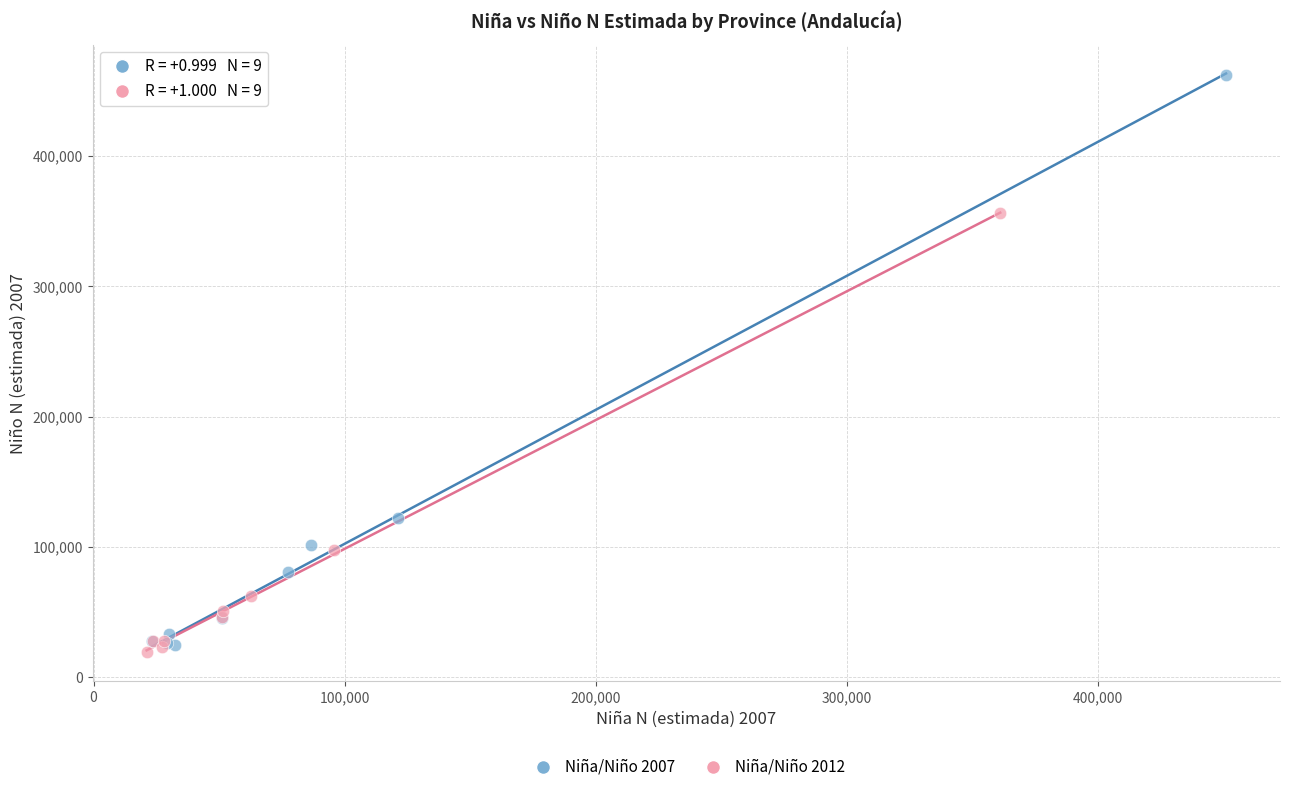

Which series has the widest spread of Y values?

Niña/Niño 2007